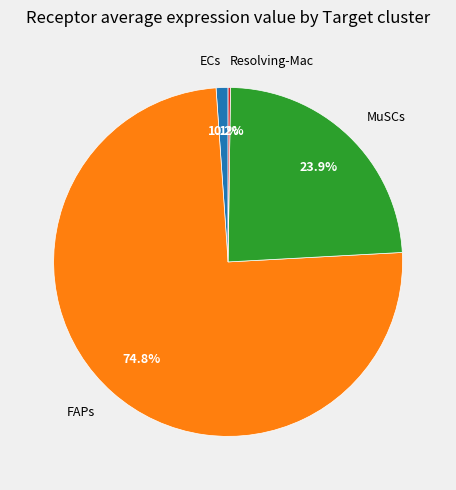

What is the majority slice?

FAPs